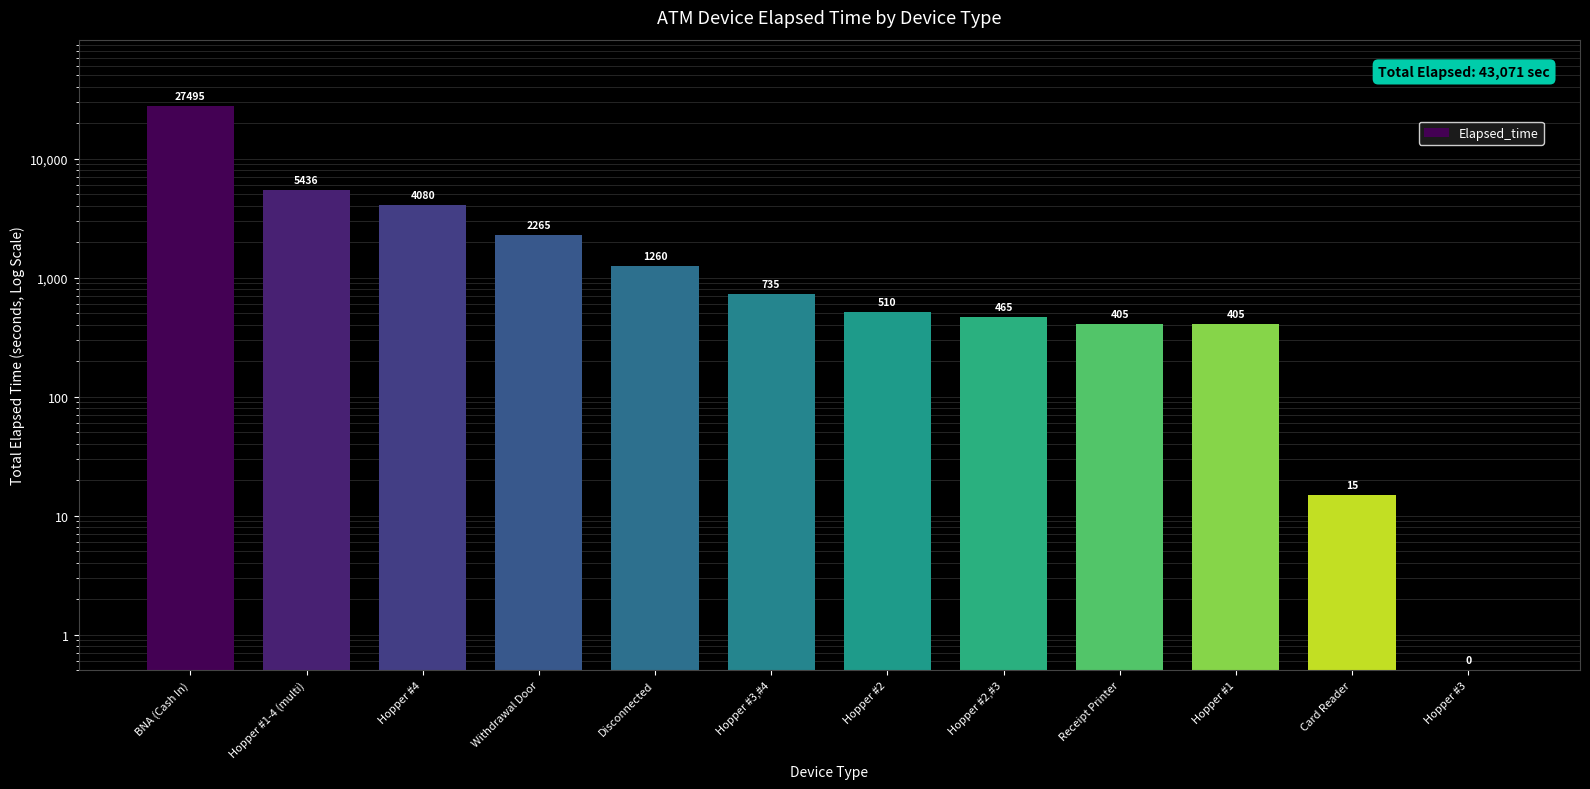

List the labels in order of value, largest first.

BNA (Cash In), Hopper #1-4 (multi), Hopper #4, Withdrawal Door, Disconnected, Hopper #3,#4, Hopper #2, Hopper #2,#3, Receipt Printer, Hopper #1, Card Reader, Hopper #3